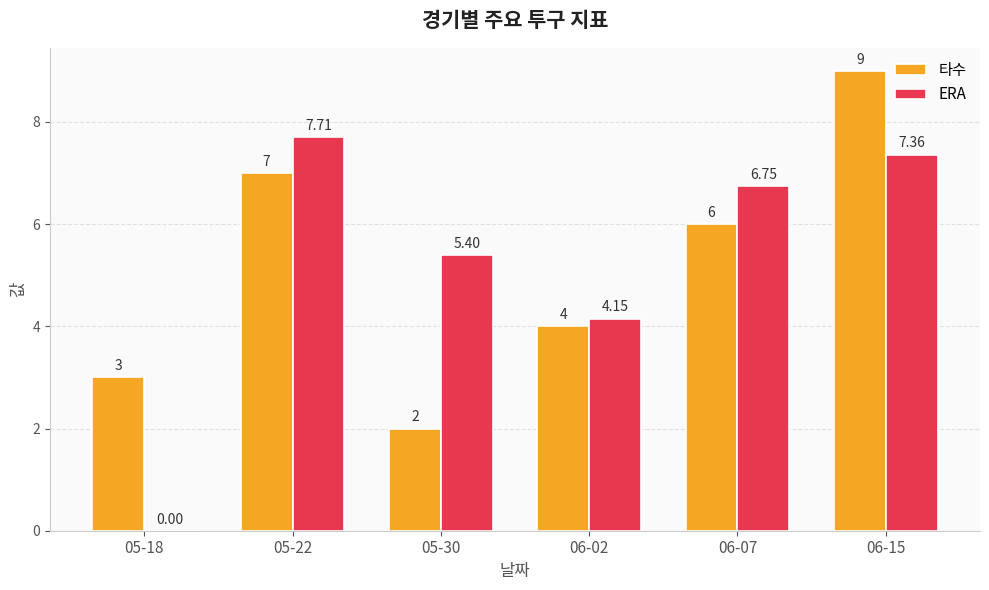

How many categories are shown in the chart?

6